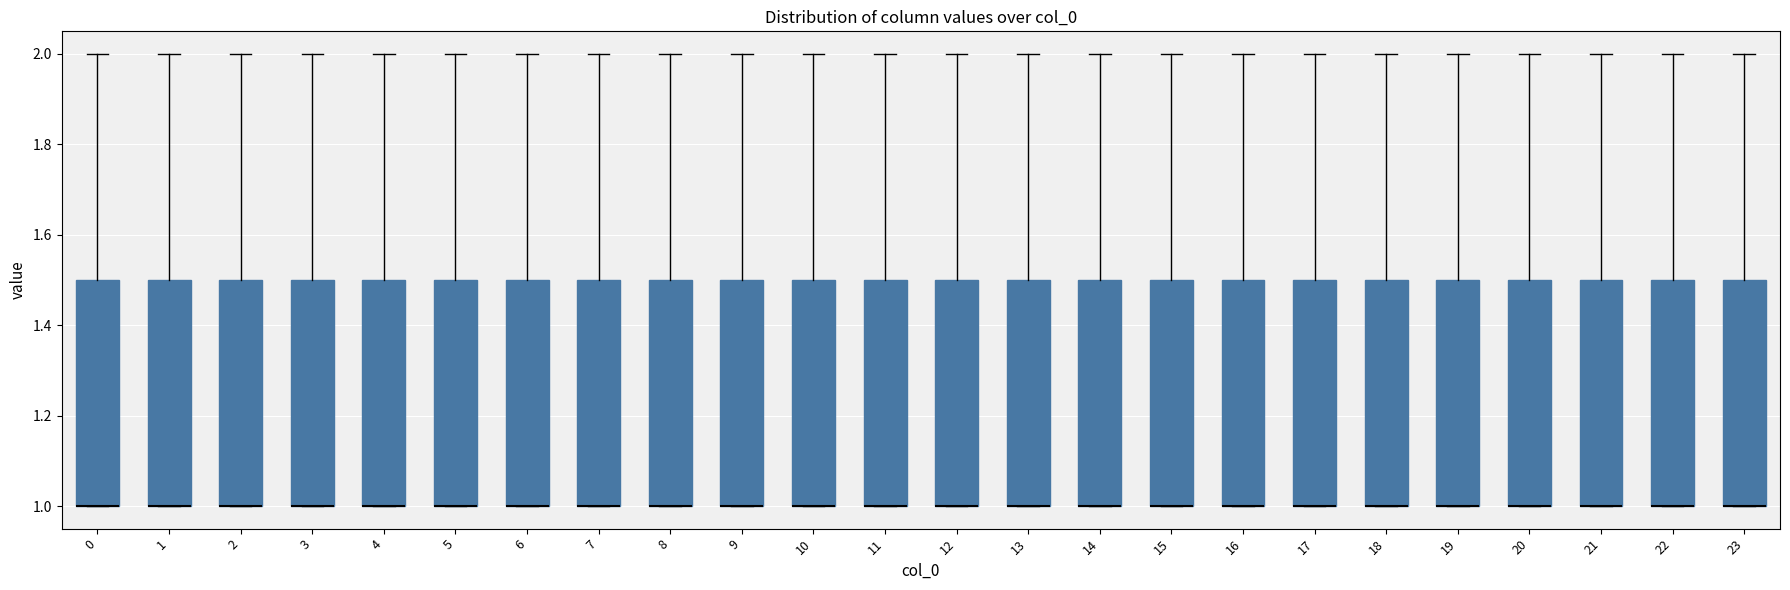

Reading left to right, transcribe this box plot: for each box, give where its median line is, the range the box spans, and where its two whiskers end, as read against the y-axis. The values are not printed on the chart, so give them approximately, as read against the axis.

0: median 1.0 (drawn on the box's lower edge), box 1.0 to 1.5, whiskers 1.0 to 2.0
1: median 1.0 (drawn on the box's lower edge), box 1.0 to 1.5, whiskers 1.0 to 2.0
2: median 1.0 (drawn on the box's lower edge), box 1.0 to 1.5, whiskers 1.0 to 2.0
3: median 1.0 (drawn on the box's lower edge), box 1.0 to 1.5, whiskers 1.0 to 2.0
4: median 1.0 (drawn on the box's lower edge), box 1.0 to 1.5, whiskers 1.0 to 2.0
5: median 1.0 (drawn on the box's lower edge), box 1.0 to 1.5, whiskers 1.0 to 2.0
6: median 1.0 (drawn on the box's lower edge), box 1.0 to 1.5, whiskers 1.0 to 2.0
7: median 1.0 (drawn on the box's lower edge), box 1.0 to 1.5, whiskers 1.0 to 2.0
8: median 1.0 (drawn on the box's lower edge), box 1.0 to 1.5, whiskers 1.0 to 2.0
9: median 1.0 (drawn on the box's lower edge), box 1.0 to 1.5, whiskers 1.0 to 2.0
10: median 1.0 (drawn on the box's lower edge), box 1.0 to 1.5, whiskers 1.0 to 2.0
11: median 1.0 (drawn on the box's lower edge), box 1.0 to 1.5, whiskers 1.0 to 2.0
12: median 1.0 (drawn on the box's lower edge), box 1.0 to 1.5, whiskers 1.0 to 2.0
13: median 1.0 (drawn on the box's lower edge), box 1.0 to 1.5, whiskers 1.0 to 2.0
14: median 1.0 (drawn on the box's lower edge), box 1.0 to 1.5, whiskers 1.0 to 2.0
15: median 1.0 (drawn on the box's lower edge), box 1.0 to 1.5, whiskers 1.0 to 2.0
16: median 1.0 (drawn on the box's lower edge), box 1.0 to 1.5, whiskers 1.0 to 2.0
17: median 1.0 (drawn on the box's lower edge), box 1.0 to 1.5, whiskers 1.0 to 2.0
18: median 1.0 (drawn on the box's lower edge), box 1.0 to 1.5, whiskers 1.0 to 2.0
19: median 1.0 (drawn on the box's lower edge), box 1.0 to 1.5, whiskers 1.0 to 2.0
20: median 1.0 (drawn on the box's lower edge), box 1.0 to 1.5, whiskers 1.0 to 2.0
21: median 1.0 (drawn on the box's lower edge), box 1.0 to 1.5, whiskers 1.0 to 2.0
22: median 1.0 (drawn on the box's lower edge), box 1.0 to 1.5, whiskers 1.0 to 2.0
23: median 1.0 (drawn on the box's lower edge), box 1.0 to 1.5, whiskers 1.0 to 2.0